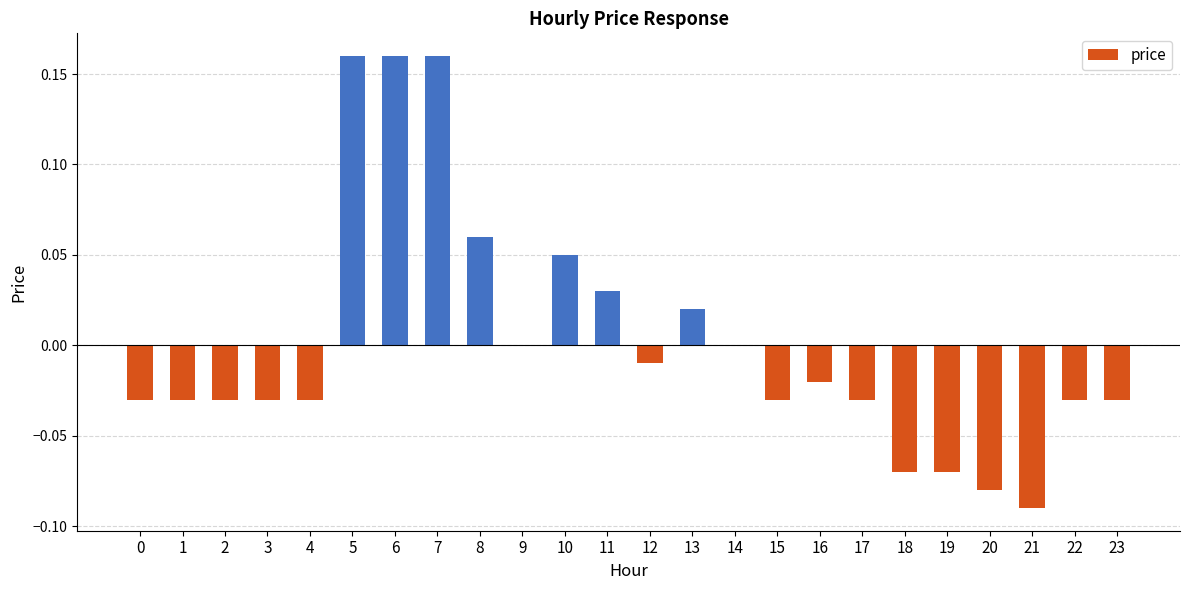

Which has a higher value, 14 or 17?

14